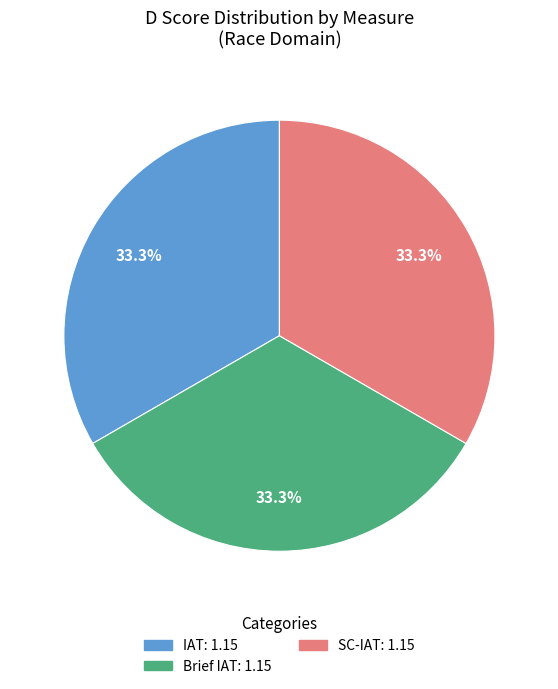

To the nearest percent, what portion does SC-IAT represent?

33%